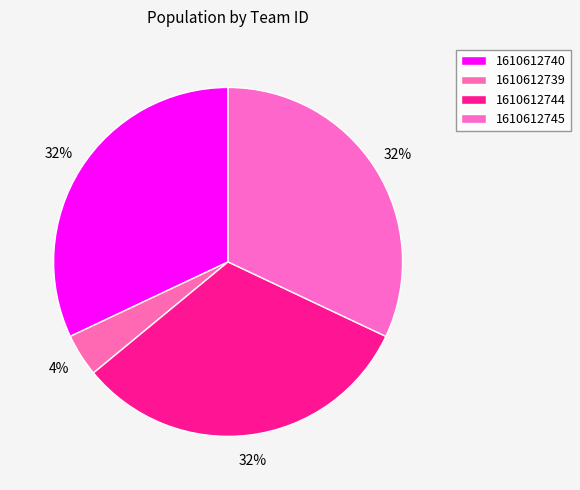

Count the number of slices in the pie.

4